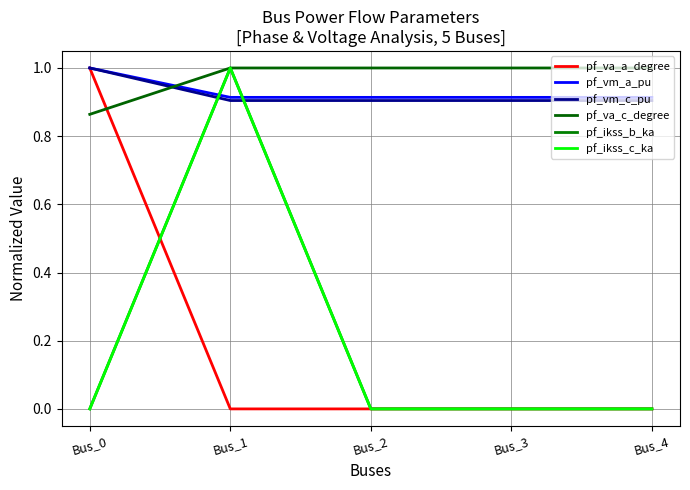

List the labels in order of pf_va_a_degree value, smallest first.

Bus_1, Bus_2, Bus_3, Bus_4, Bus_0